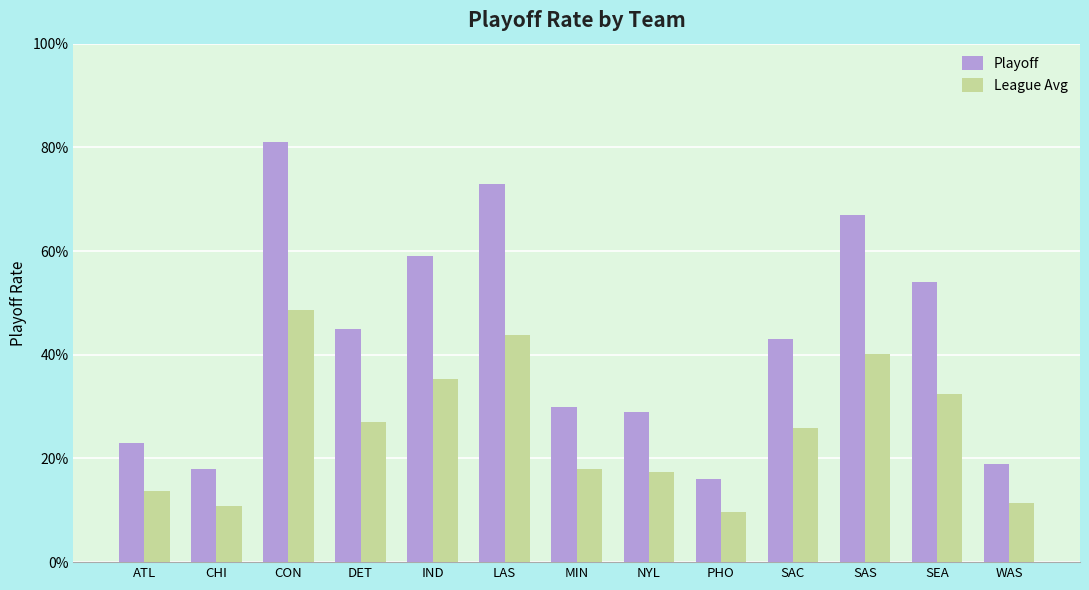

Rank the series by their maximum value, from lowest to highest.

League Avg, Playoff